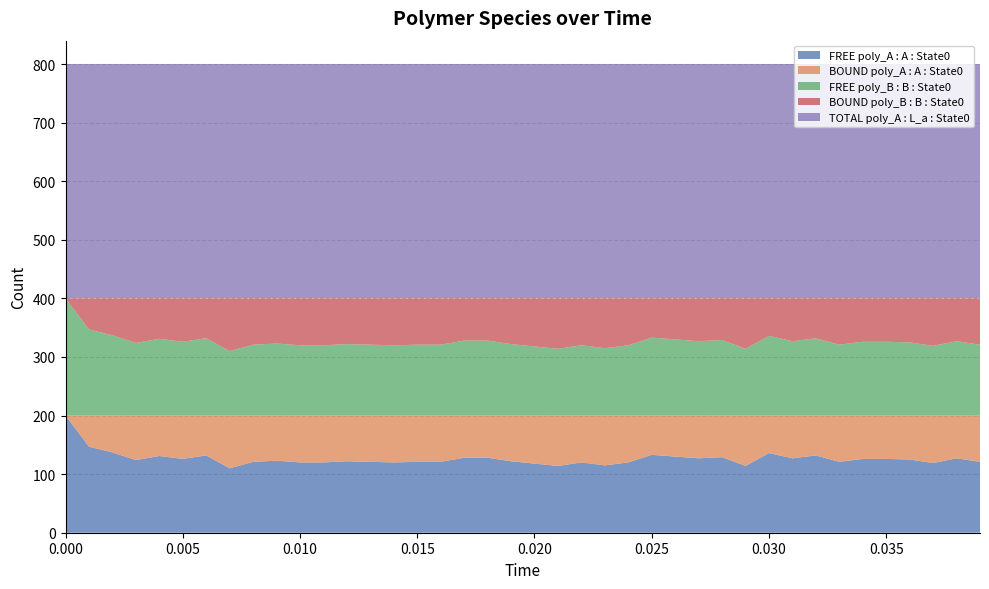

Reading right to left, list all the values displayed in this chart.

FREE poly_A : A : State0: 39=121	38=127	37=119	36=125	35=126	34=126	33=121	32=132	31=127	30=136	29=114	28=129	27=127	26=130	25=133	24=120	23=115	22=120	21=114	20=118	19=122	18=128	17=128	16=121	15=121	14=120	13=121	12=122	11=120	10=120	9=123	8=121	7=110	6=132	5=126	4=131	3=124	2=137	1=147	0=200
BOUND poly_A : A : State0: 39=79	38=73	37=81	36=75	35=74	34=74	33=79	32=68	31=73	30=64	29=86	28=71	27=73	26=70	25=67	24=80	23=85	22=80	21=86	20=82	19=78	18=72	17=72	16=79	15=79	14=80	13=79	12=78	11=80	10=80	9=77	8=79	7=90	6=68	5=74	4=69	3=76	2=63	1=53	0=0
FREE poly_B : B : State0: 39=121	38=127	37=119	36=125	35=126	34=126	33=121	32=132	31=127	30=136	29=114	28=129	27=127	26=130	25=133	24=120	23=115	22=120	21=114	20=118	19=122	18=128	17=128	16=121	15=121	14=120	13=121	12=122	11=120	10=120	9=123	8=121	7=110	6=132	5=126	4=131	3=124	2=137	1=147	0=200
BOUND poly_B : B : State0: 39=79	38=73	37=81	36=75	35=74	34=74	33=79	32=68	31=73	30=64	29=86	28=71	27=73	26=70	25=67	24=80	23=85	22=80	21=86	20=82	19=78	18=72	17=72	16=79	15=79	14=80	13=79	12=78	11=80	10=80	9=77	8=79	7=90	6=68	5=74	4=69	3=76	2=63	1=53	0=0
TOTAL poly_A : L_a : State0: 39=400	38=400	37=400	36=400	35=400	34=400	33=400	32=400	31=400	30=400	29=400	28=400	27=400	26=400	25=400	24=400	23=400	22=400	21=400	20=400	19=400	18=400	17=400	16=400	15=400	14=400	13=400	12=400	11=400	10=400	9=400	8=400	7=400	6=400	5=400	4=400	3=400	2=400	1=400	0=400